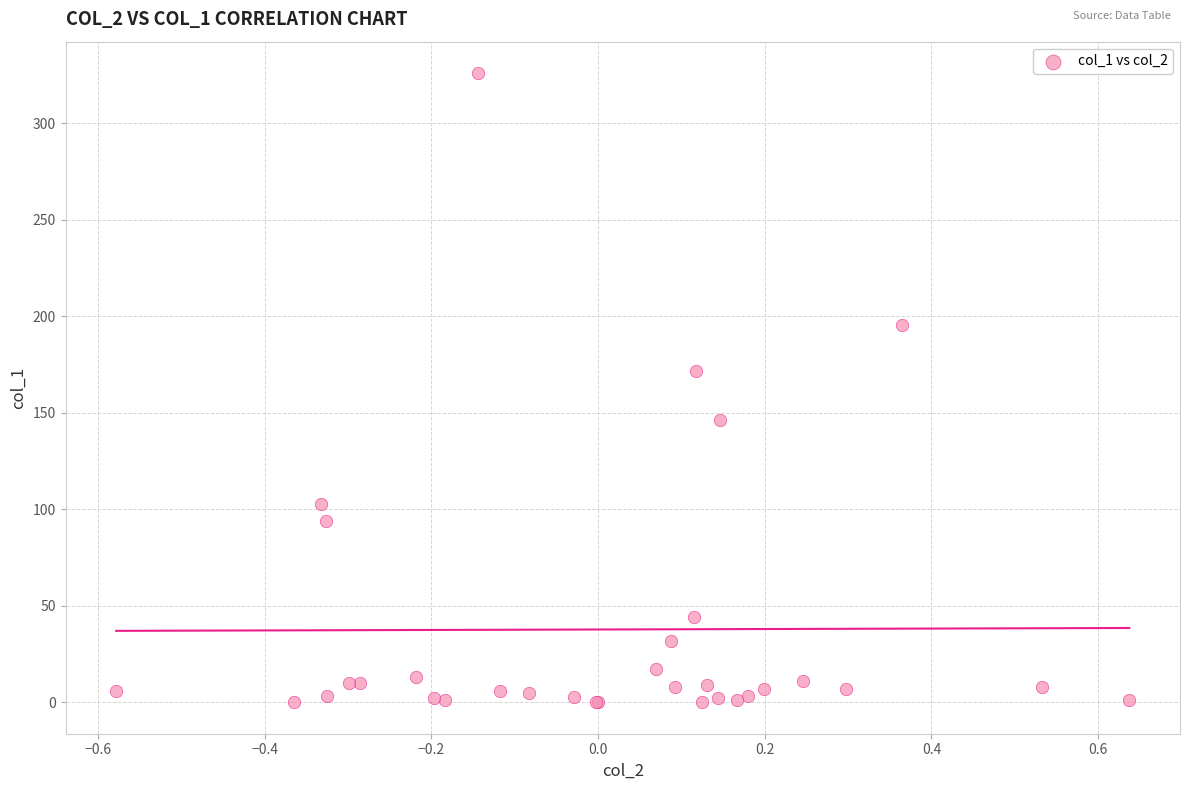

What Y value in the scatter plot is closest to 163?

171.7